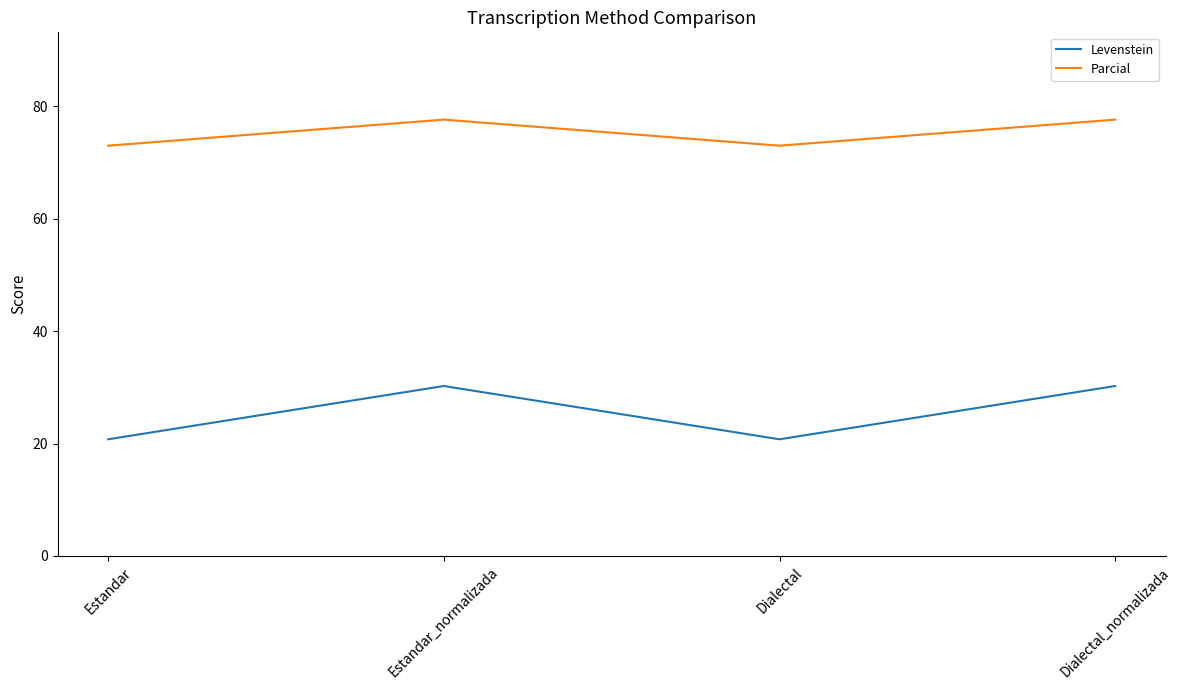

What position from the left is Dialectal?

3